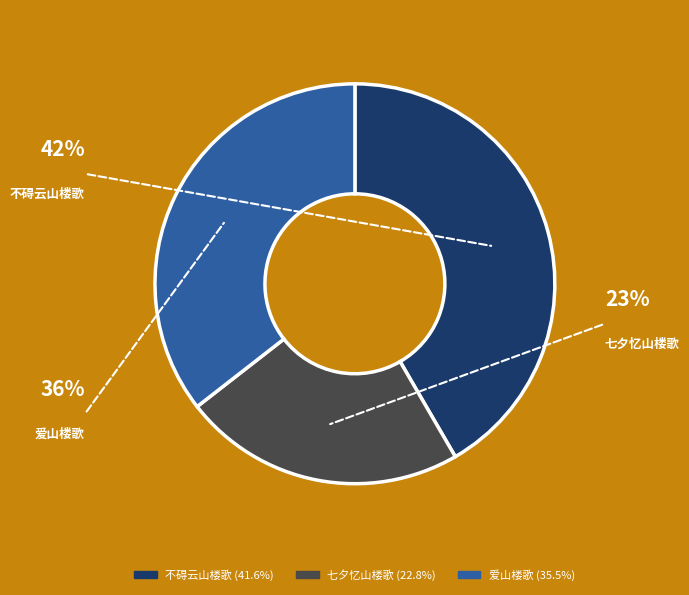

Is there any slice that represents more than half of the pie?

No